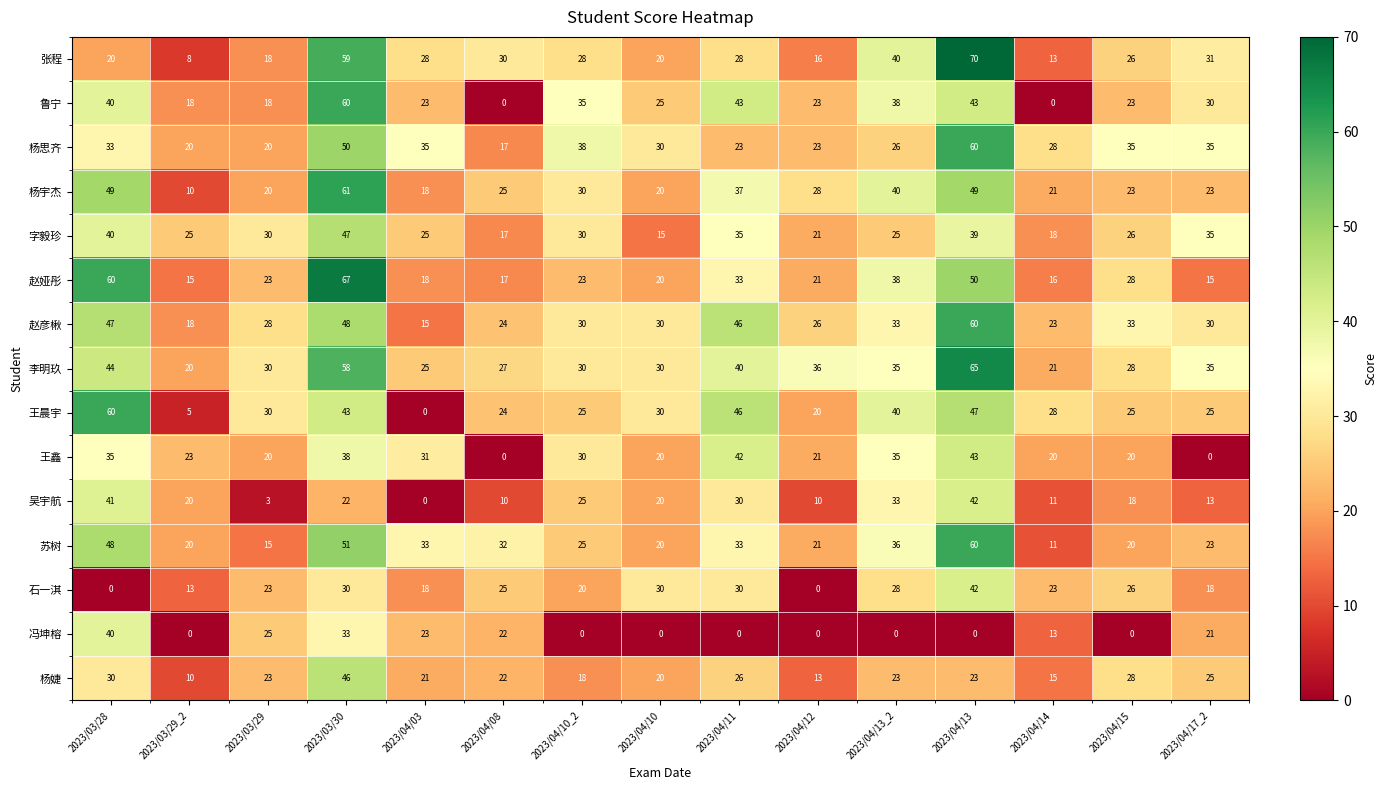

What is the maximum value for 吴宇航?

42